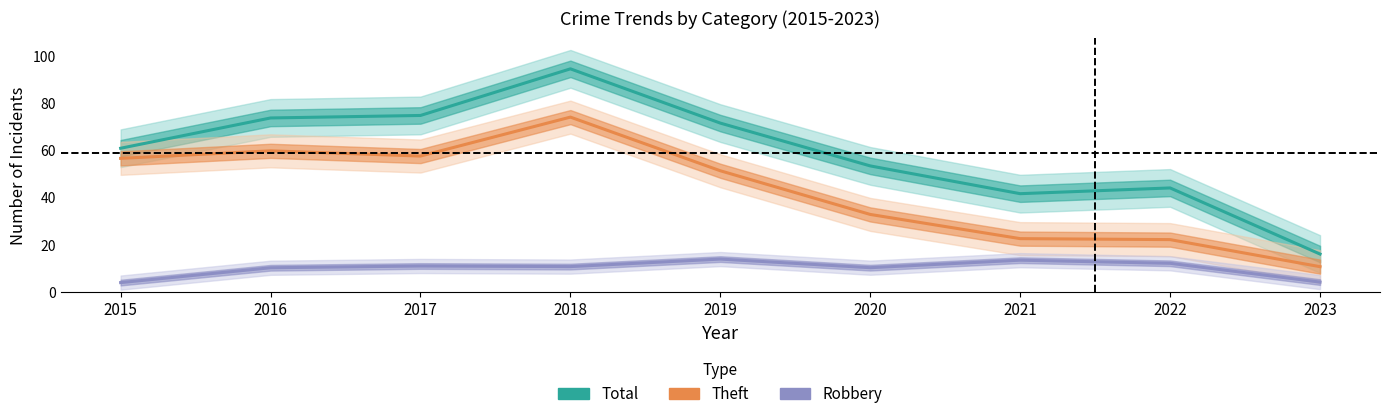

In Total, how many points are higher than both neighbors (excluding endpoints)?

2